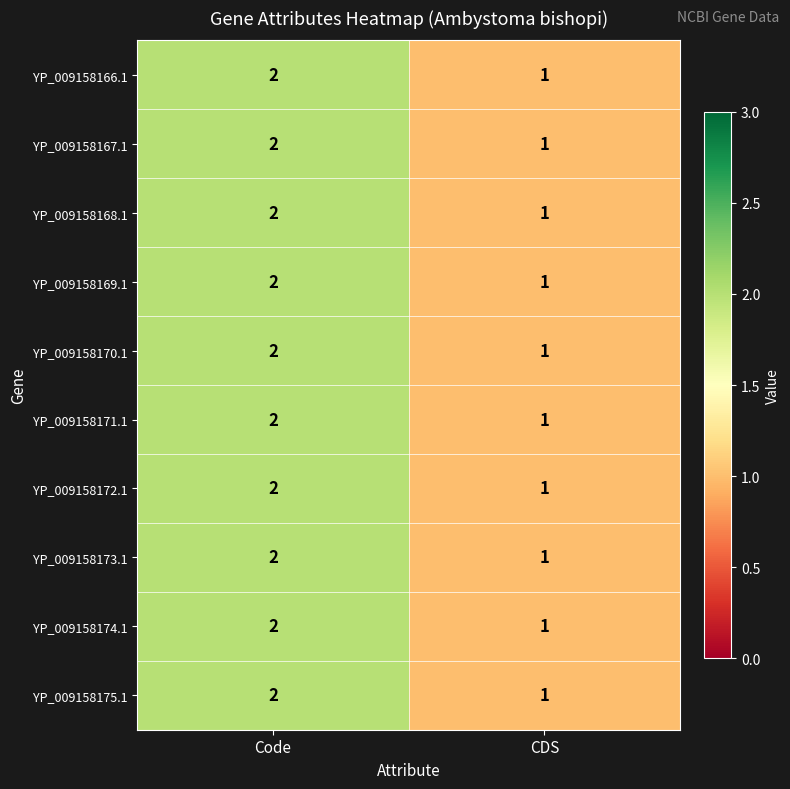

Rank the categories by YP_009158174.1 value from highest to lowest.

Code, CDS